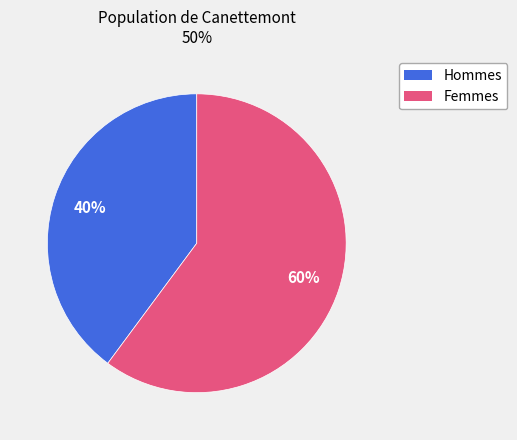

To the nearest percent, what is the average slice percentage?

50%